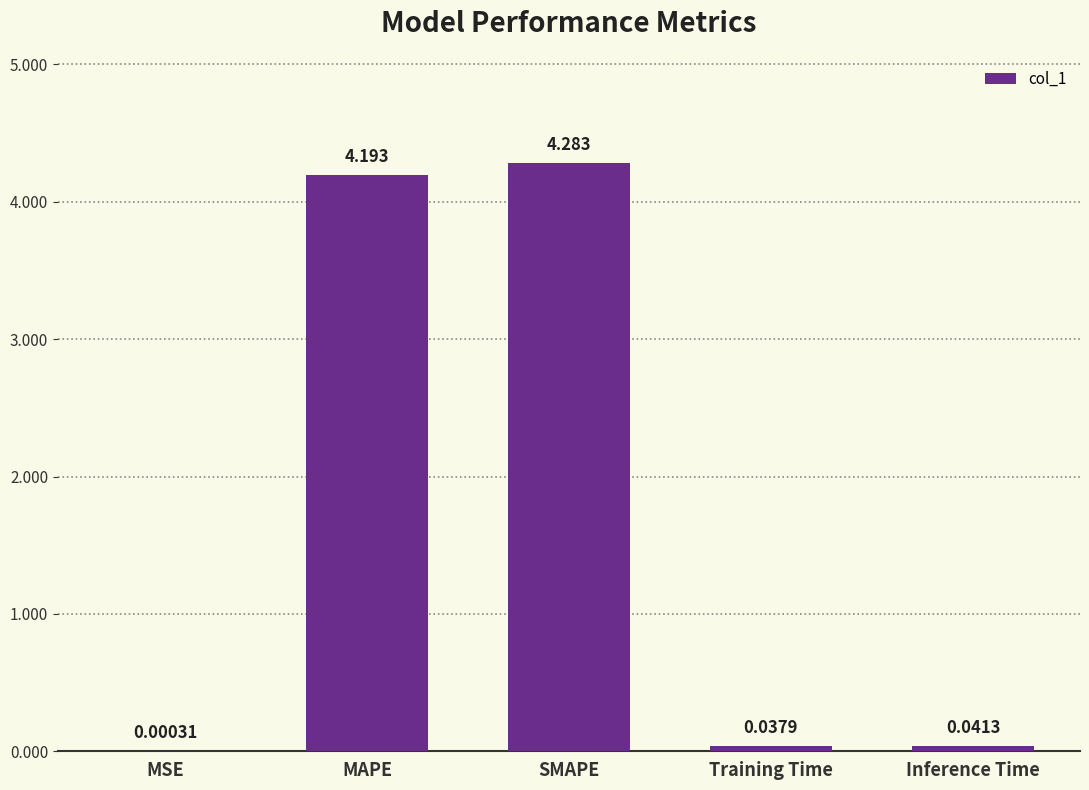

At which label is the value closest to 2?

Inference Time